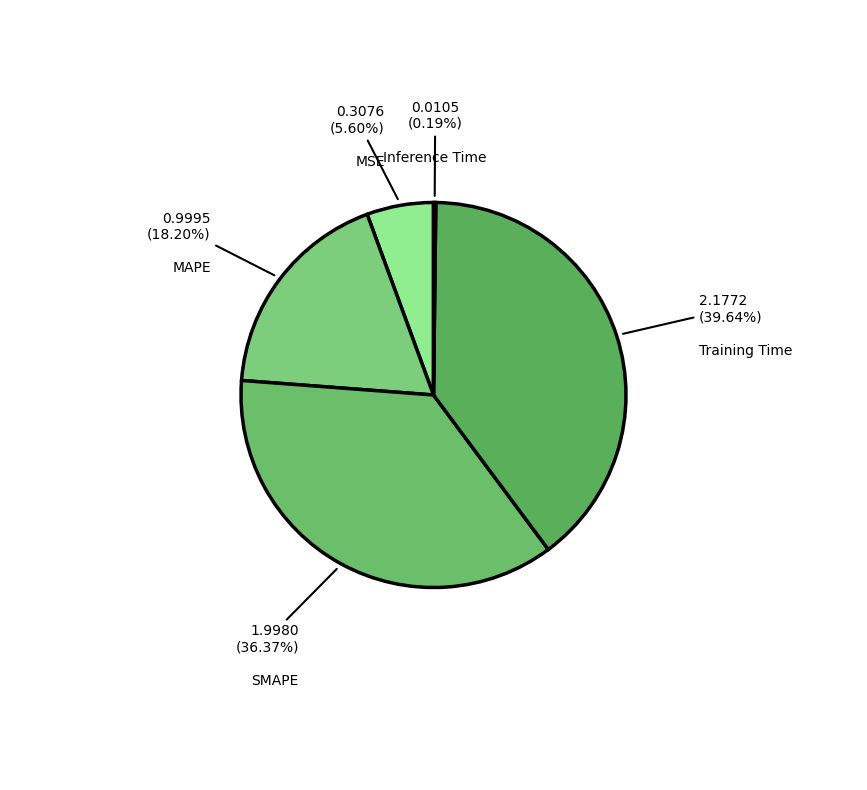

Which category has the biggest portion of the pie?

Training Time